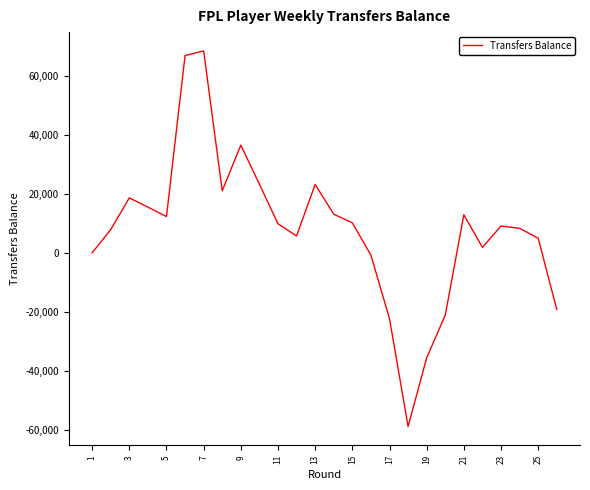

What is the difference between the maximum and minimum values?

127259